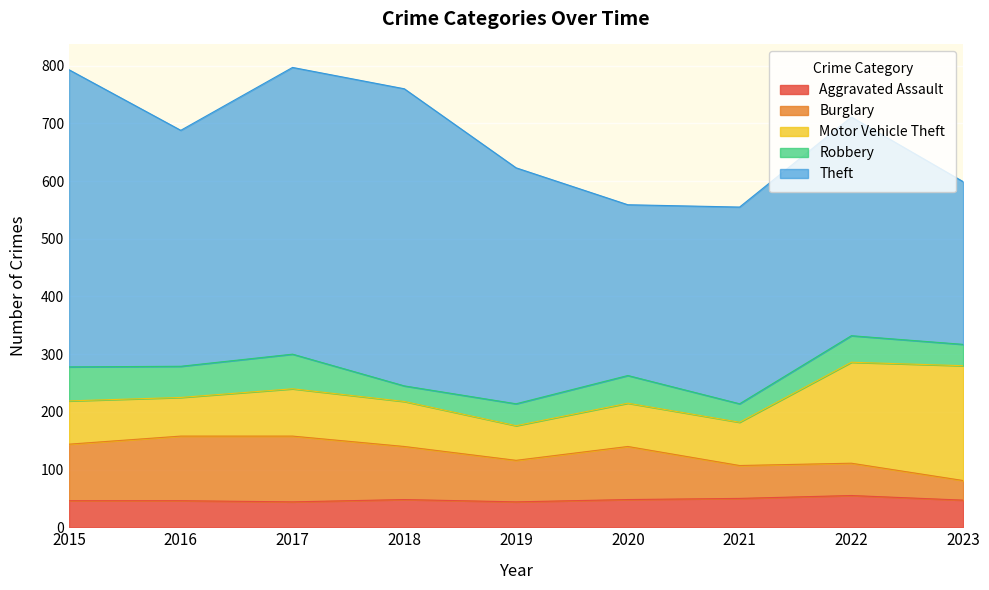

The Motor Vehicle Theft series shows 199 at 2023. True or false?

True